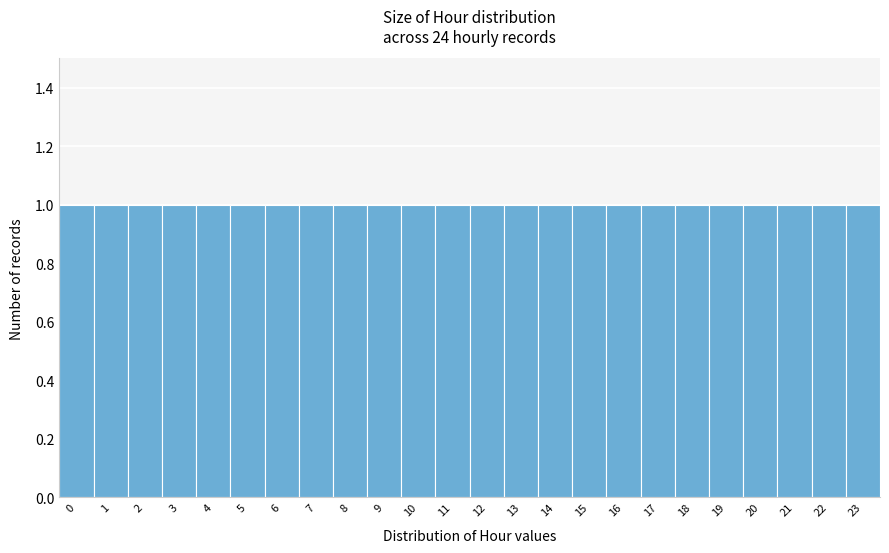

Reading left to right, transcribe this chart: for each bar, give the range it covers on the x-axis and its height. The values are not printed on the chart, so give them approximately, as read against the axis.

-0.5 to 0.5: 1
0.5 to 1.5: 1
1.5 to 2.5: 1
2.5 to 3.5: 1
3.5 to 4.5: 1
4.5 to 5.5: 1
5.5 to 6.5: 1
6.5 to 7.5: 1
7.5 to 8.5: 1
8.5 to 9.5: 1
9.5 to 10.5: 1
10.5 to 11.5: 1
11.5 to 12.5: 1
12.5 to 13.5: 1
13.5 to 14.5: 1
14.5 to 15.5: 1
15.5 to 16.5: 1
16.5 to 17.5: 1
17.5 to 18.5: 1
18.5 to 19.5: 1
19.5 to 20.5: 1
20.5 to 21.5: 1
21.5 to 22.5: 1
22.5 to 23.5: 1